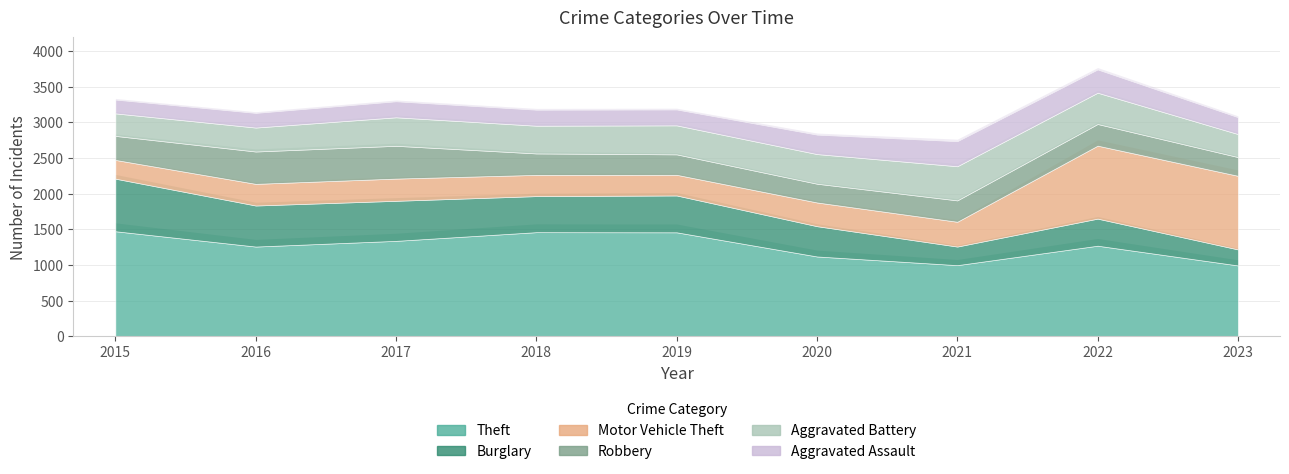

How many intersections are there between Robbery and Burglary?

3